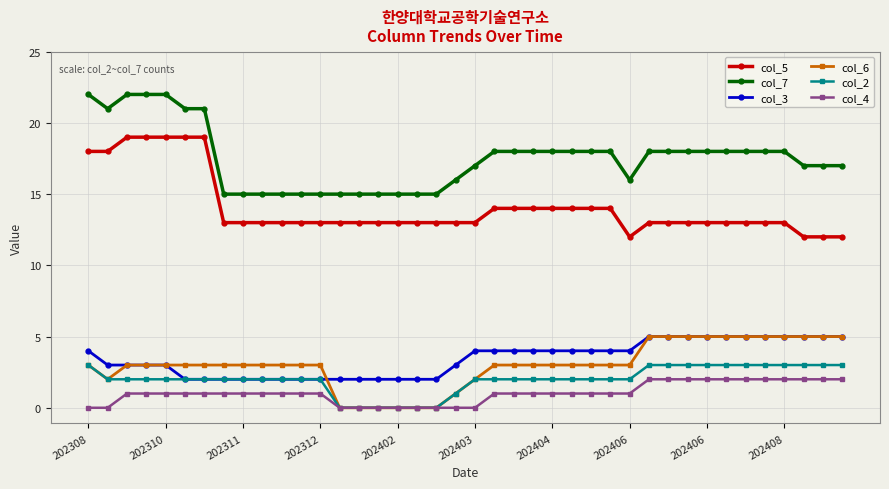

Which series has the largest total across all categories?

col_7